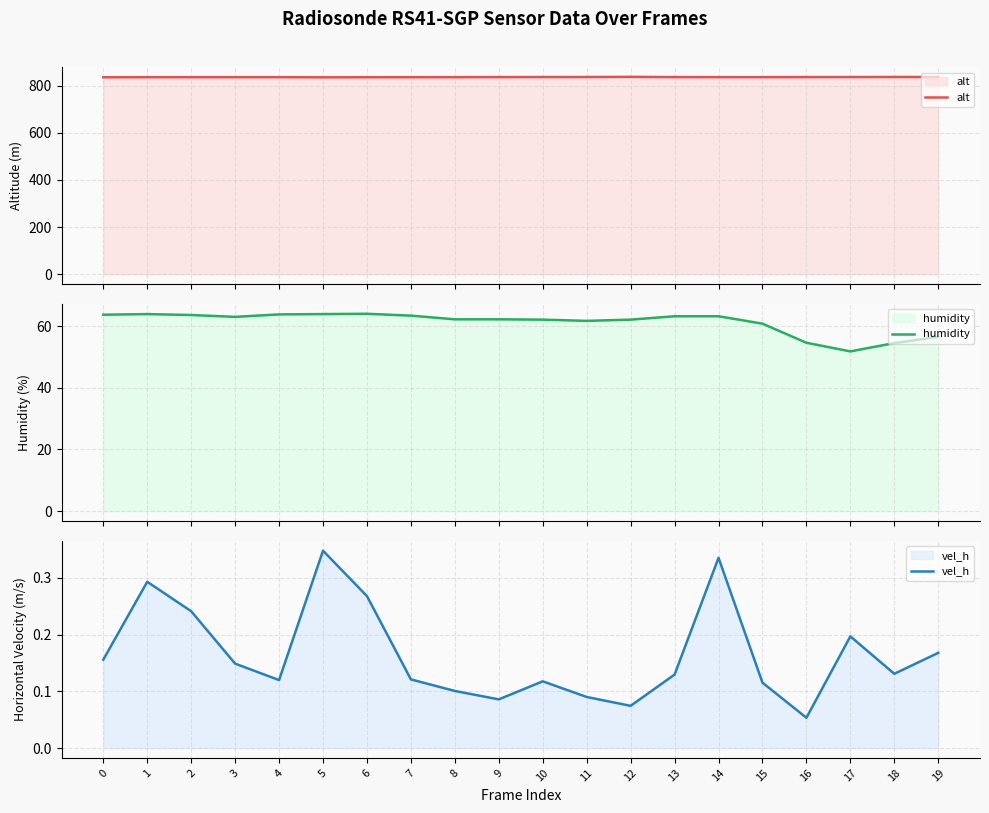

True or false: alt and vel_h intersect in this chart.

False